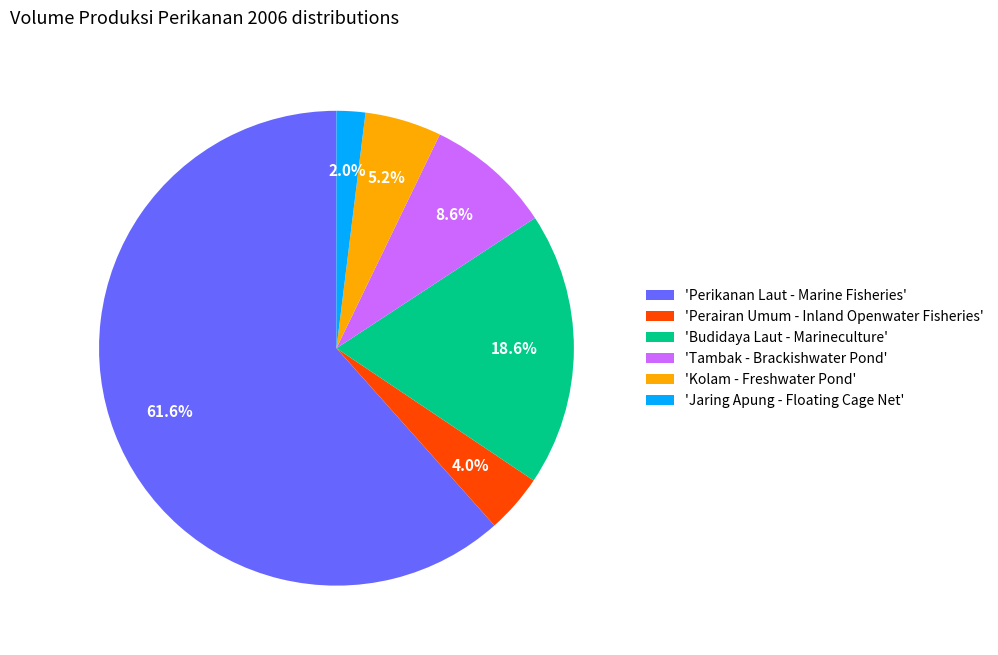

To the nearest percent, what is the difference between the largest and smallest slice percentages?

60%